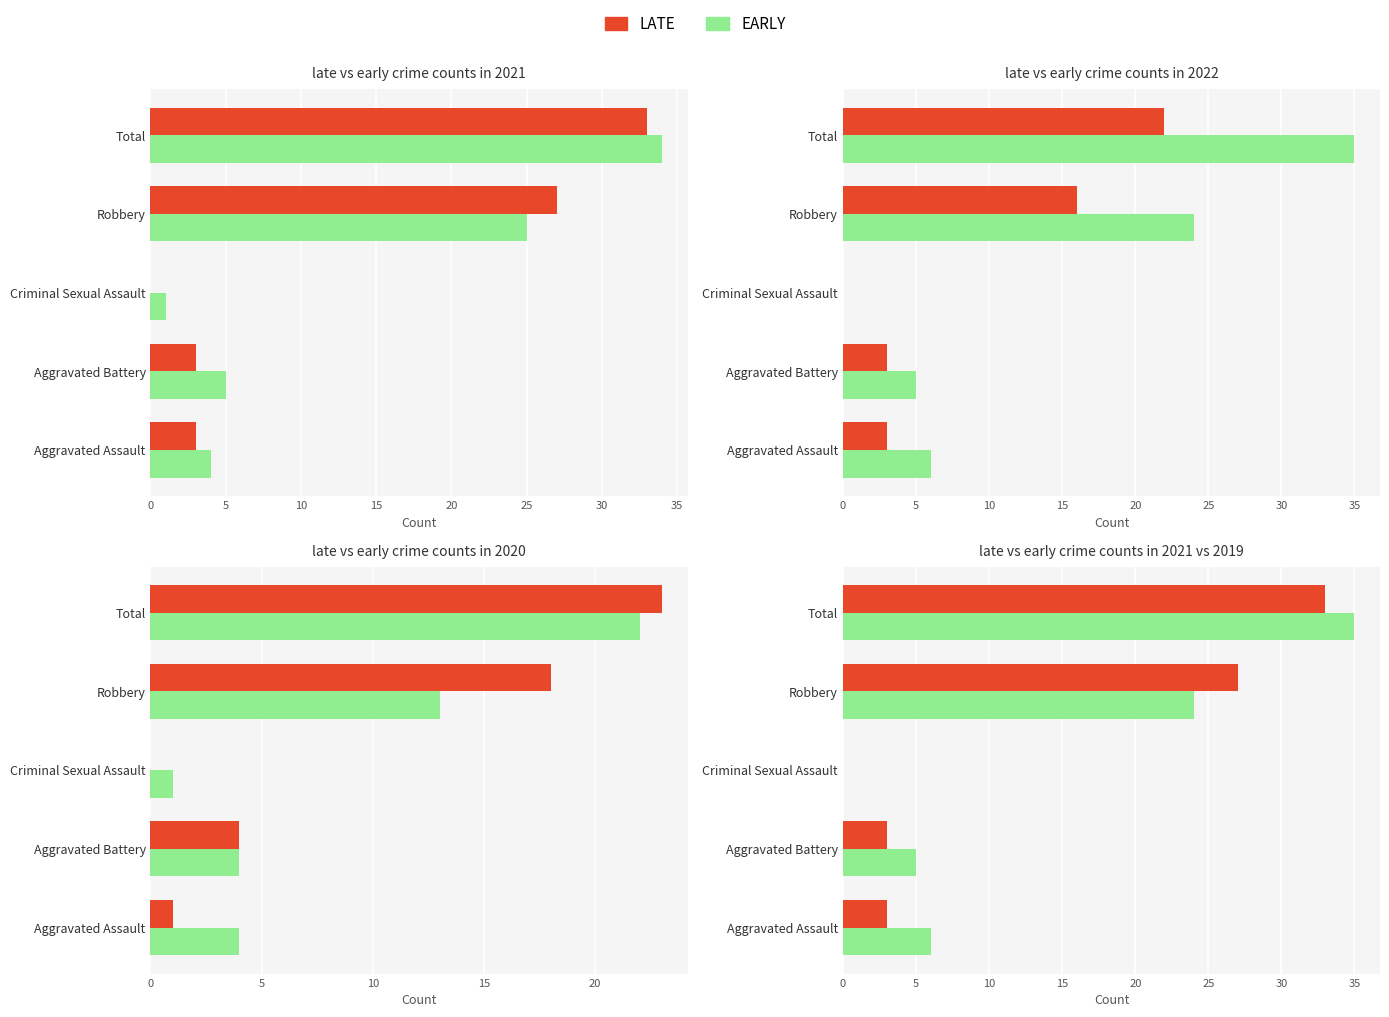

What is the approximate value of LATE at 15, to the nearest 5?

25